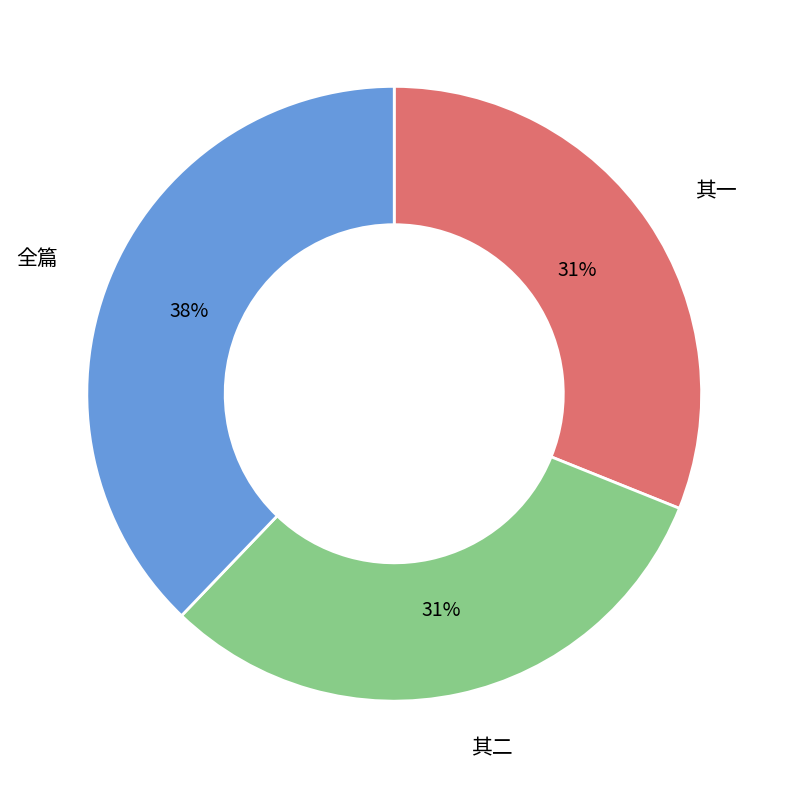

To the nearest percent, what is the difference between the largest and smallest slice percentages?

7%